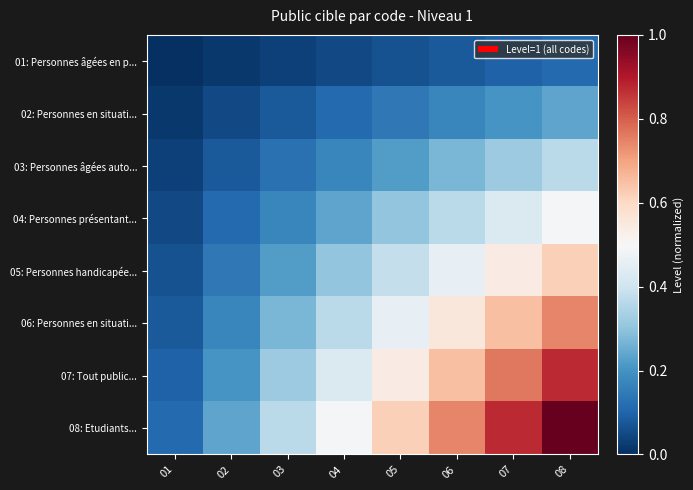

Which has a higher value, 07 or 01?

07